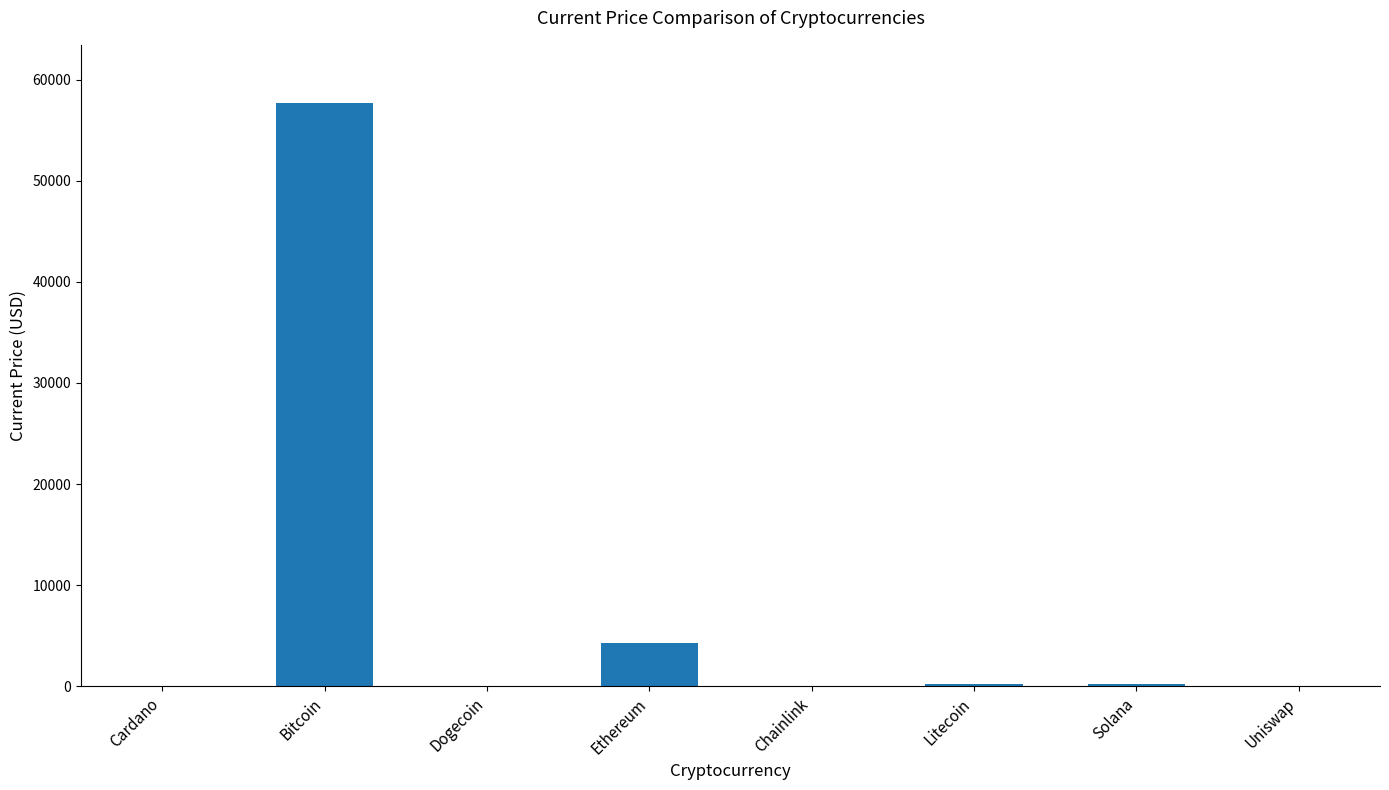

Which label corresponds to the largest value in the chart?

Bitcoin